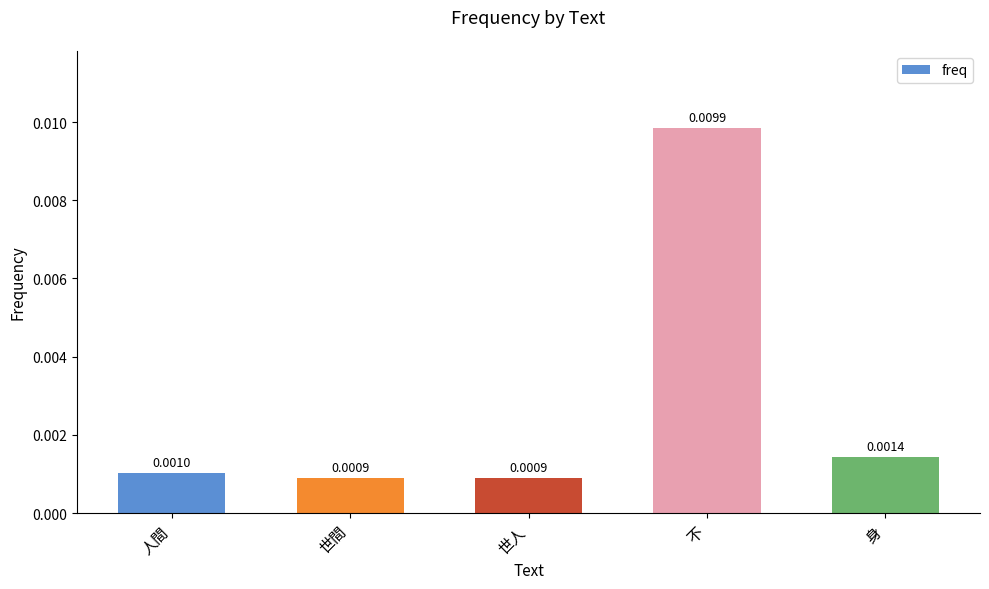

What is the label of the 3rd bar from the left?

世人